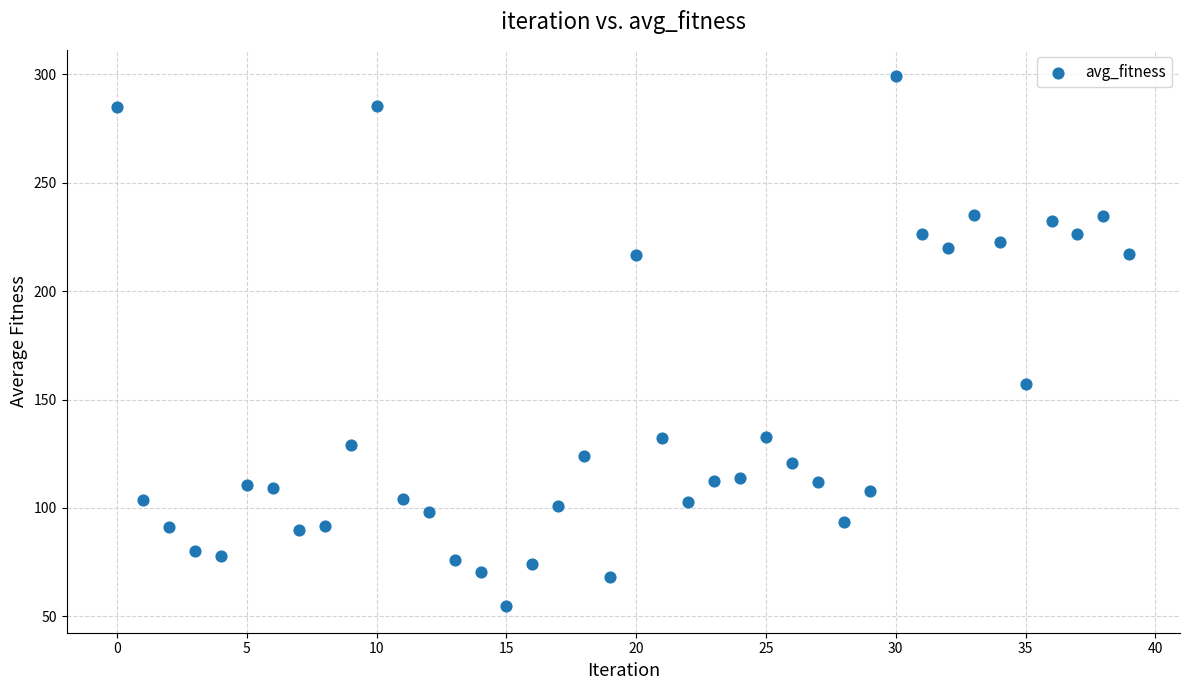

What Y value in the scatter plot is closest to 176?

157.0